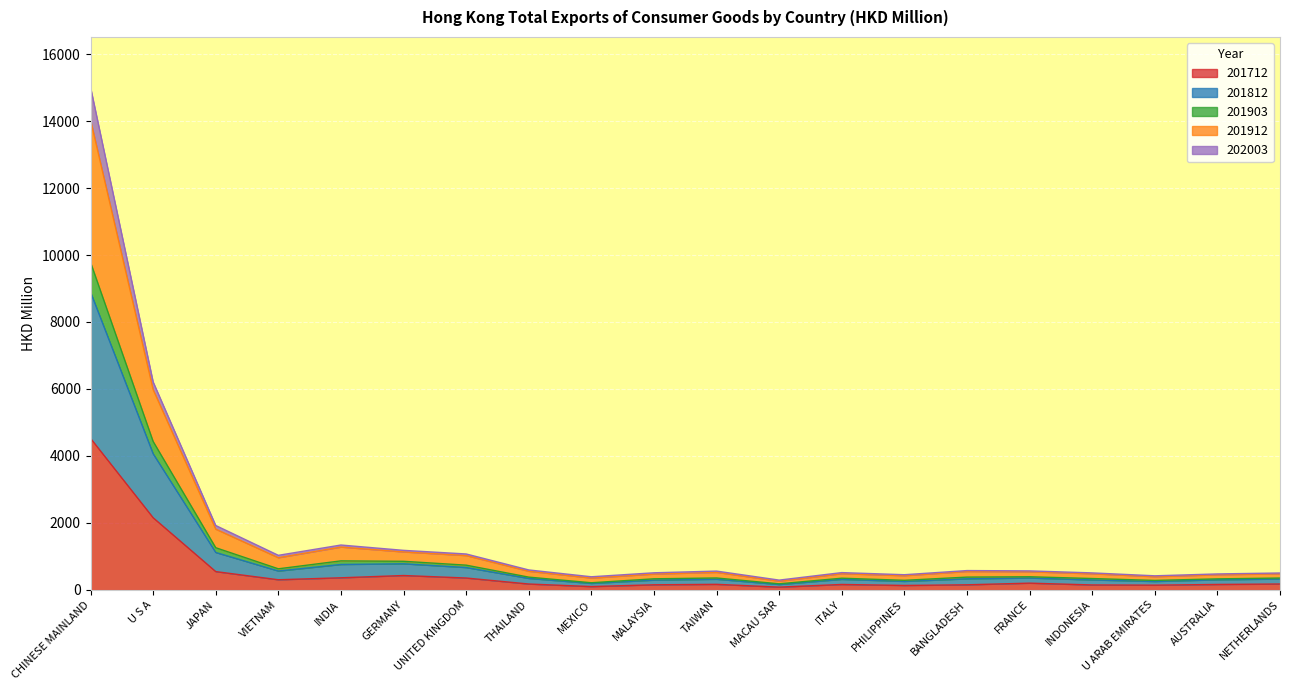

How many interior local peaks does the 202003 series have?

4